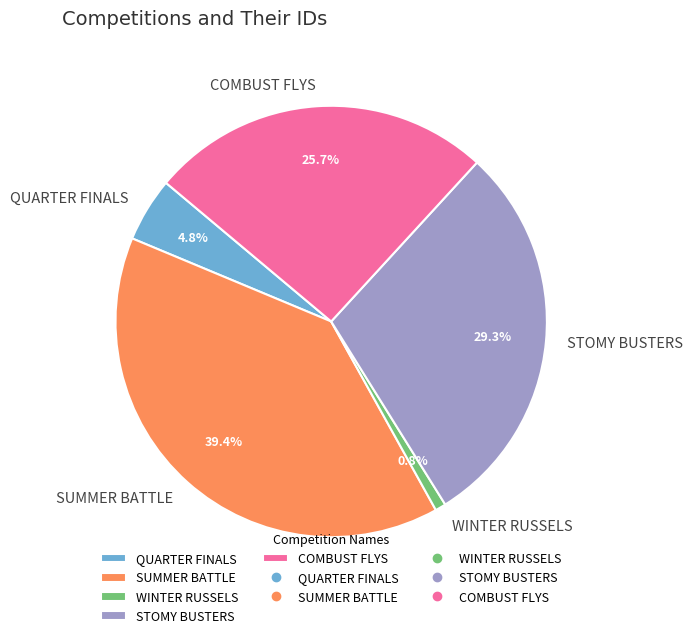

How many slices are in this pie chart?

5